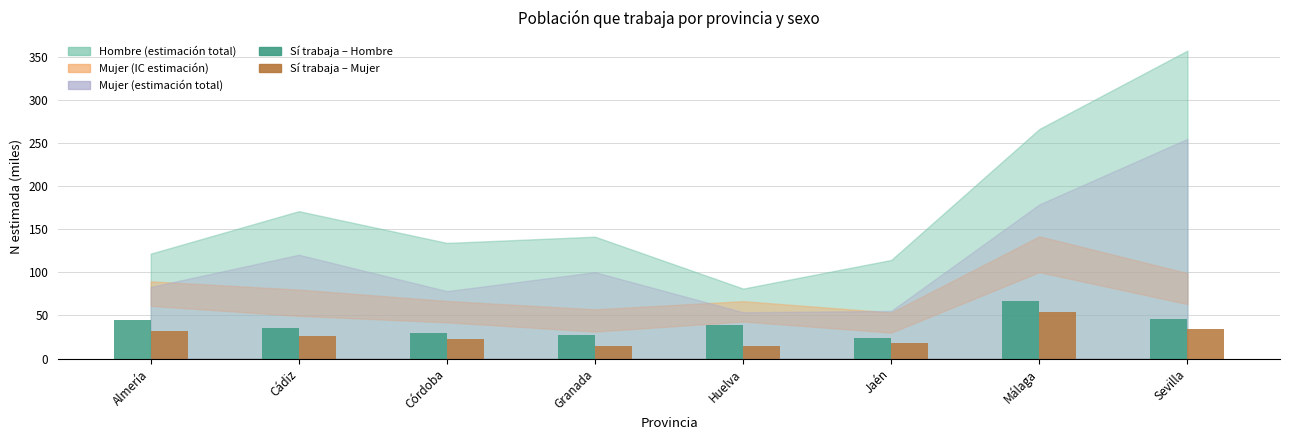

Are the bars grouped side by side (vs. stacked)?

Yes